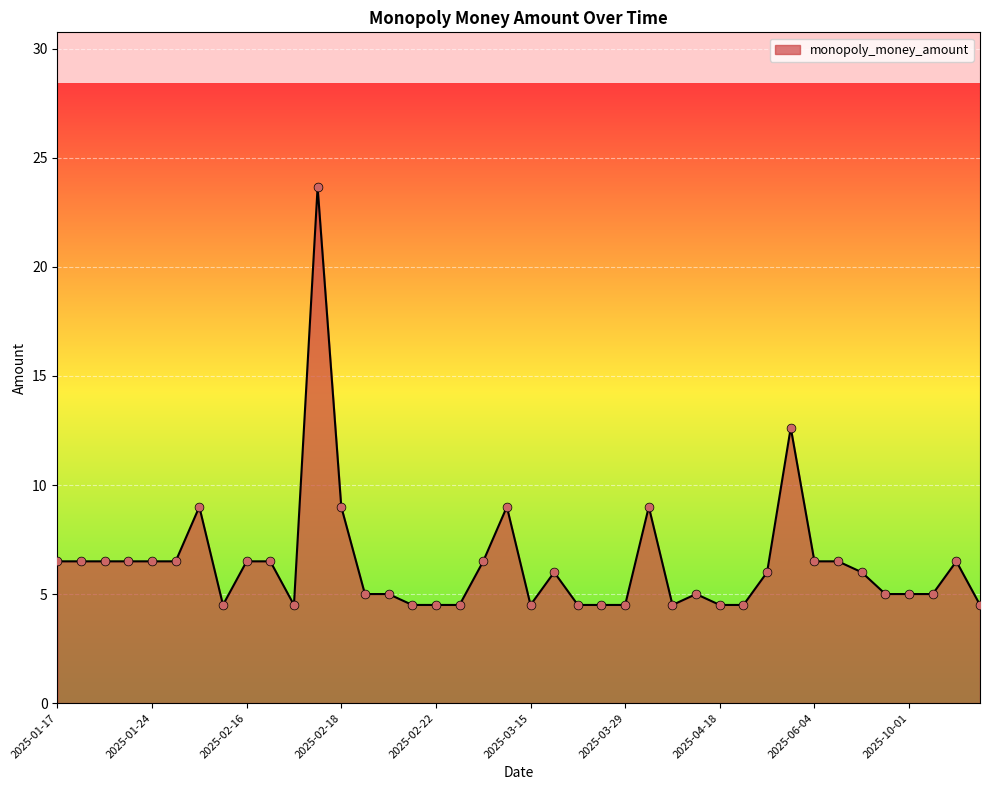

What is the difference between the maximum and minimum values?

19.2